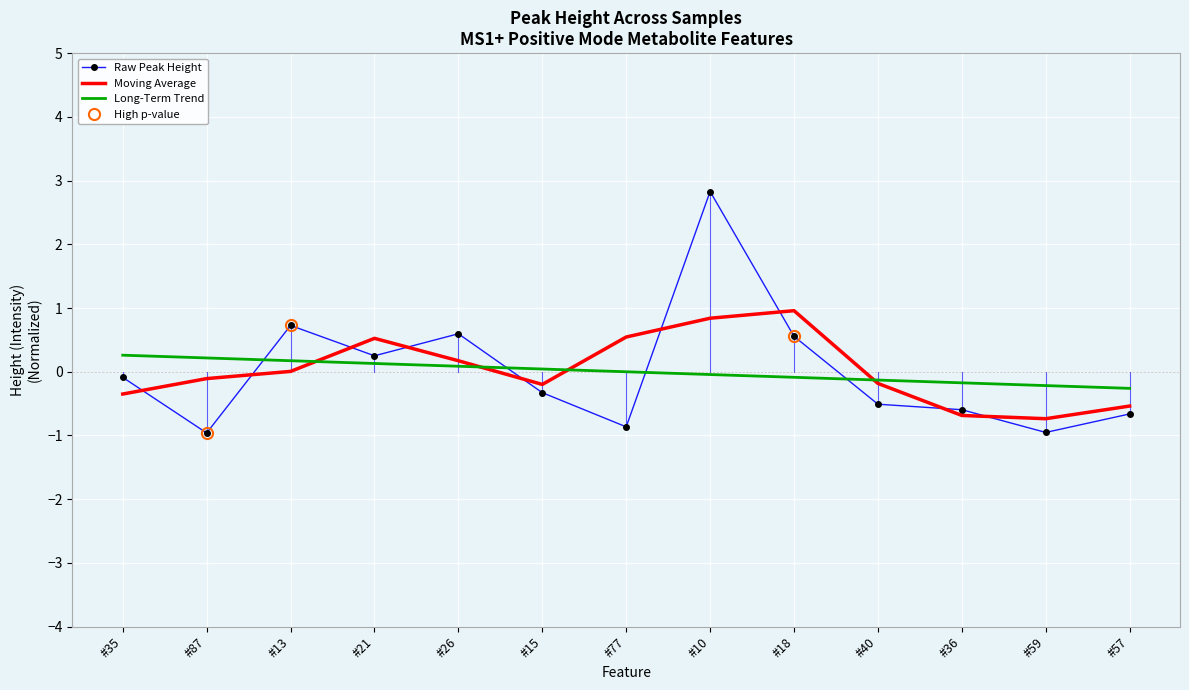

List the series in order of their peak value, lowest first.

Long-Term Trend, Moving Average, Raw Peak Height